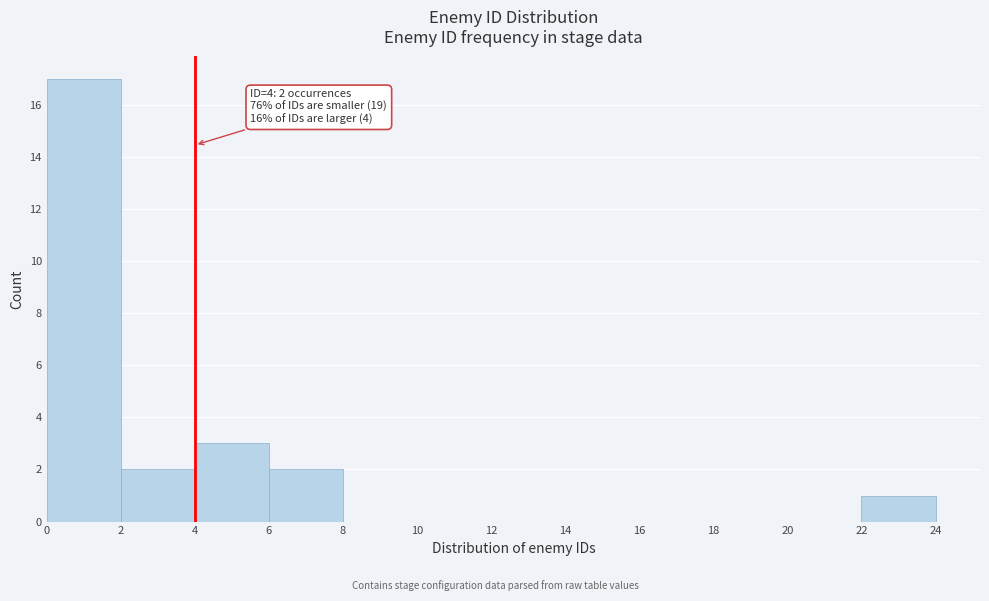

Over which range of the x-axis is the bar tallest?

0 to 2